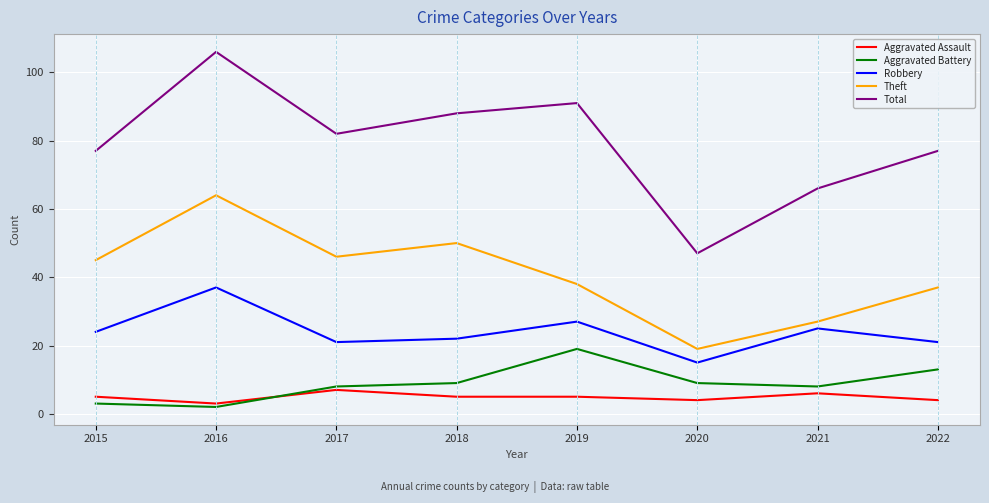

What is the difference between the highest and lowest values at 2015?

74